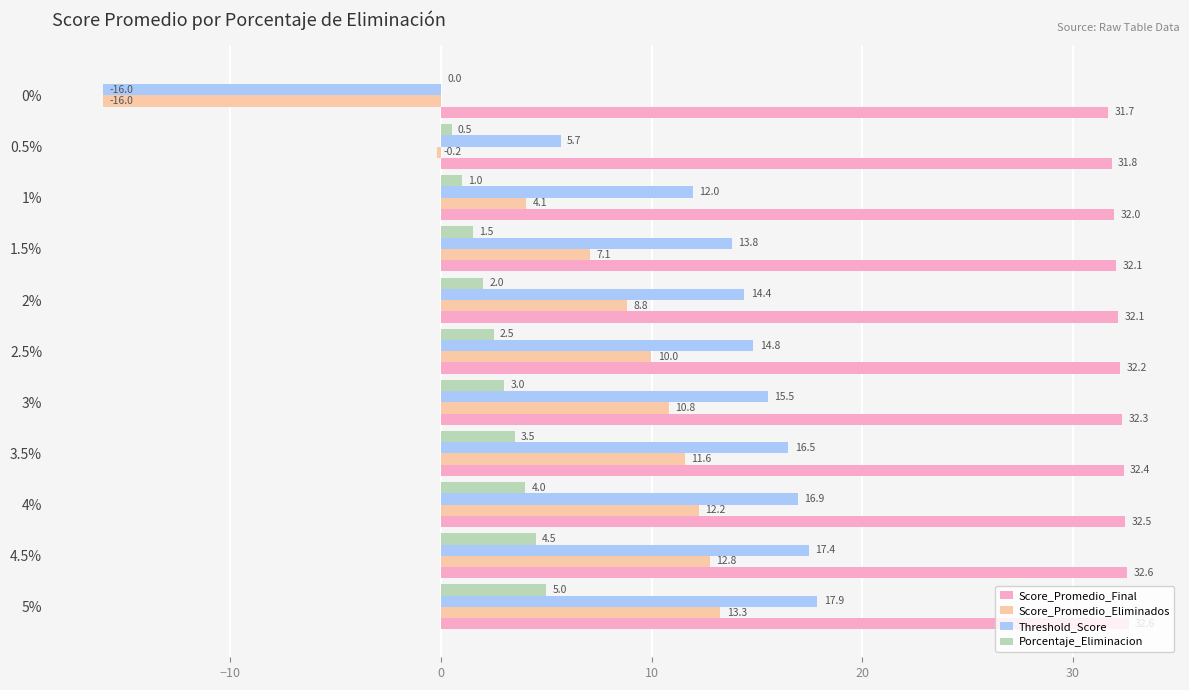

What is the greatest value displayed?

32.6